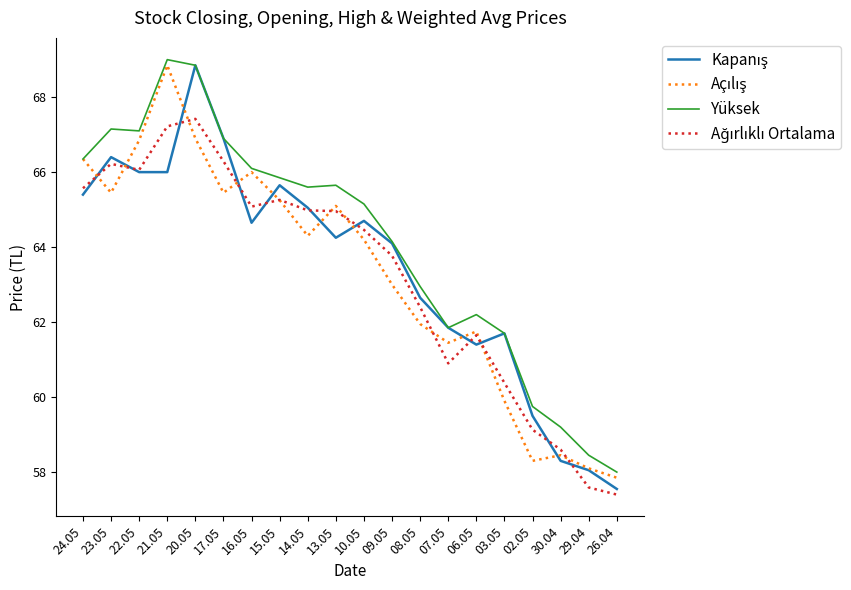

At which label is Yüksek closest to 63?

08.05